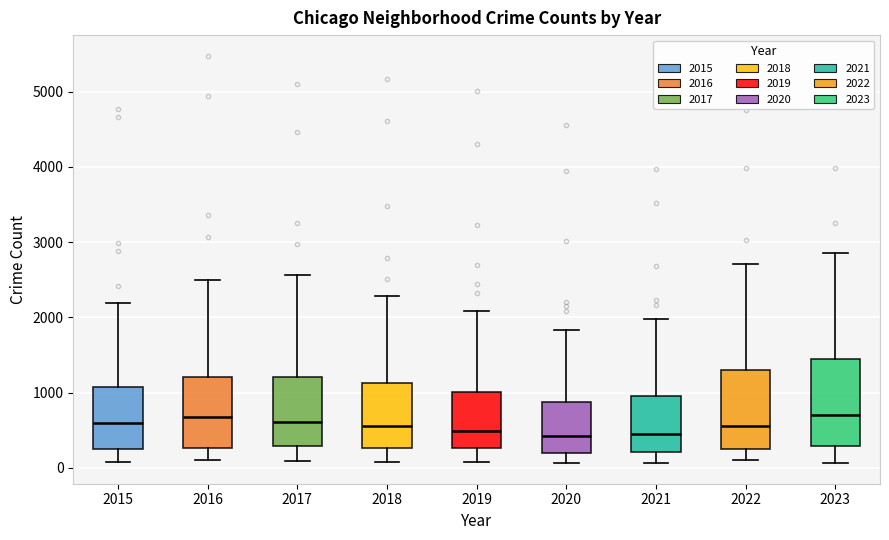

Which box is the tallest, from its lower edge to its upper edge?

2023